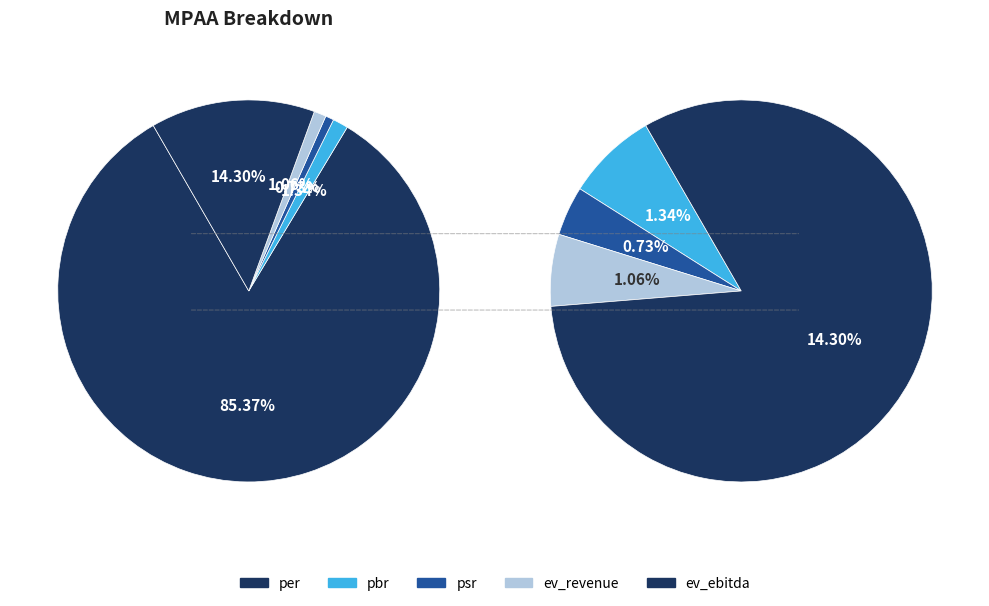

To the nearest percent, what portion does pbr represent?

1%